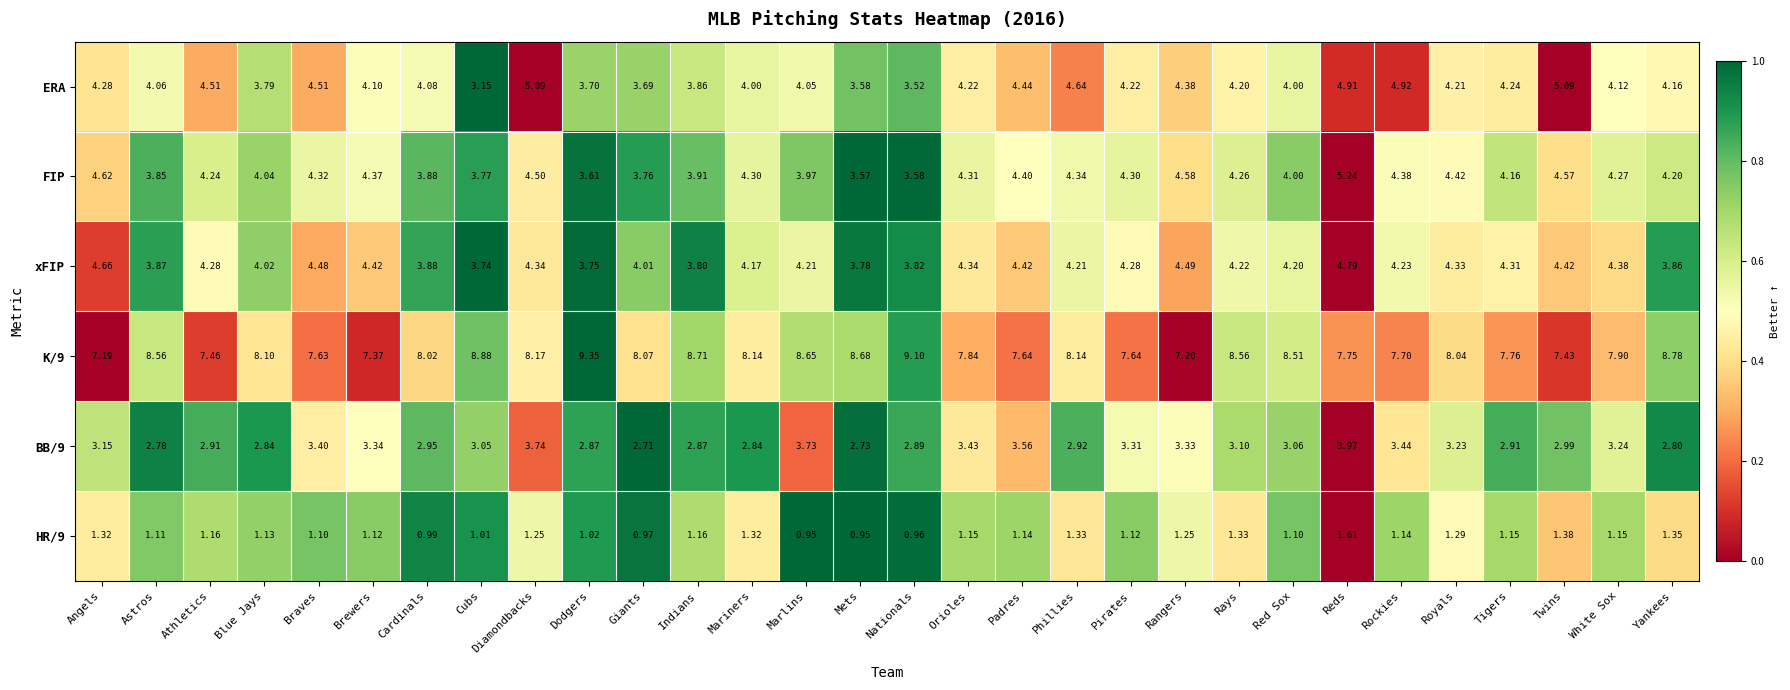

How many distinct data groups are displayed?

6